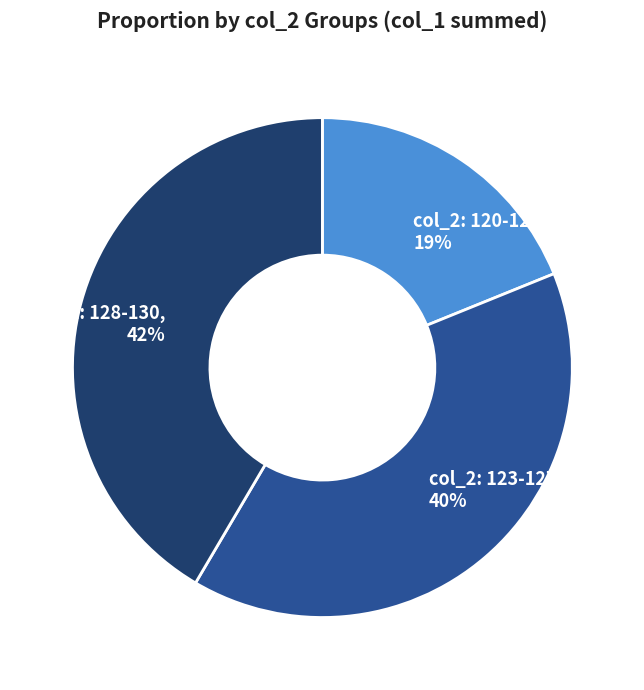

How many slices are in this pie chart?

3